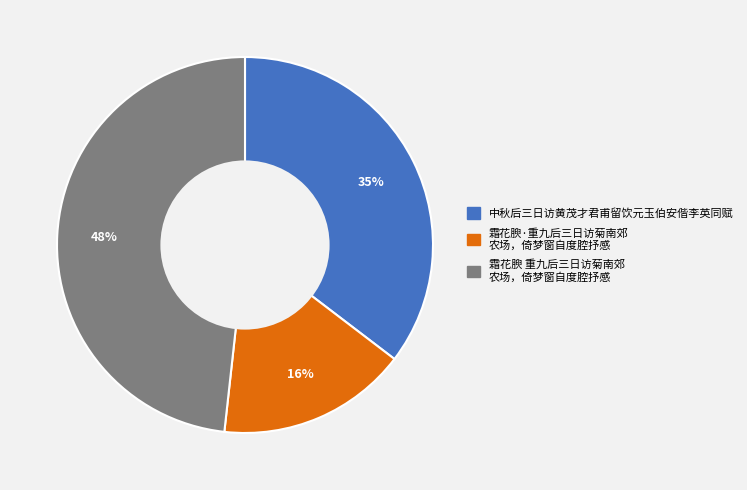

Is there any slice that represents more than half of the pie?

No